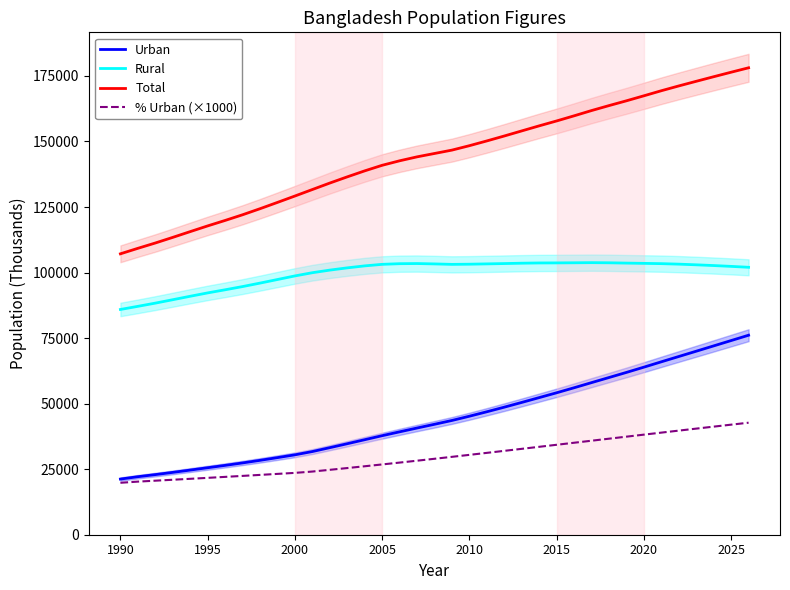

What is the difference between the maximum and minimum values in the % Urban (×1000) series?

22916.0